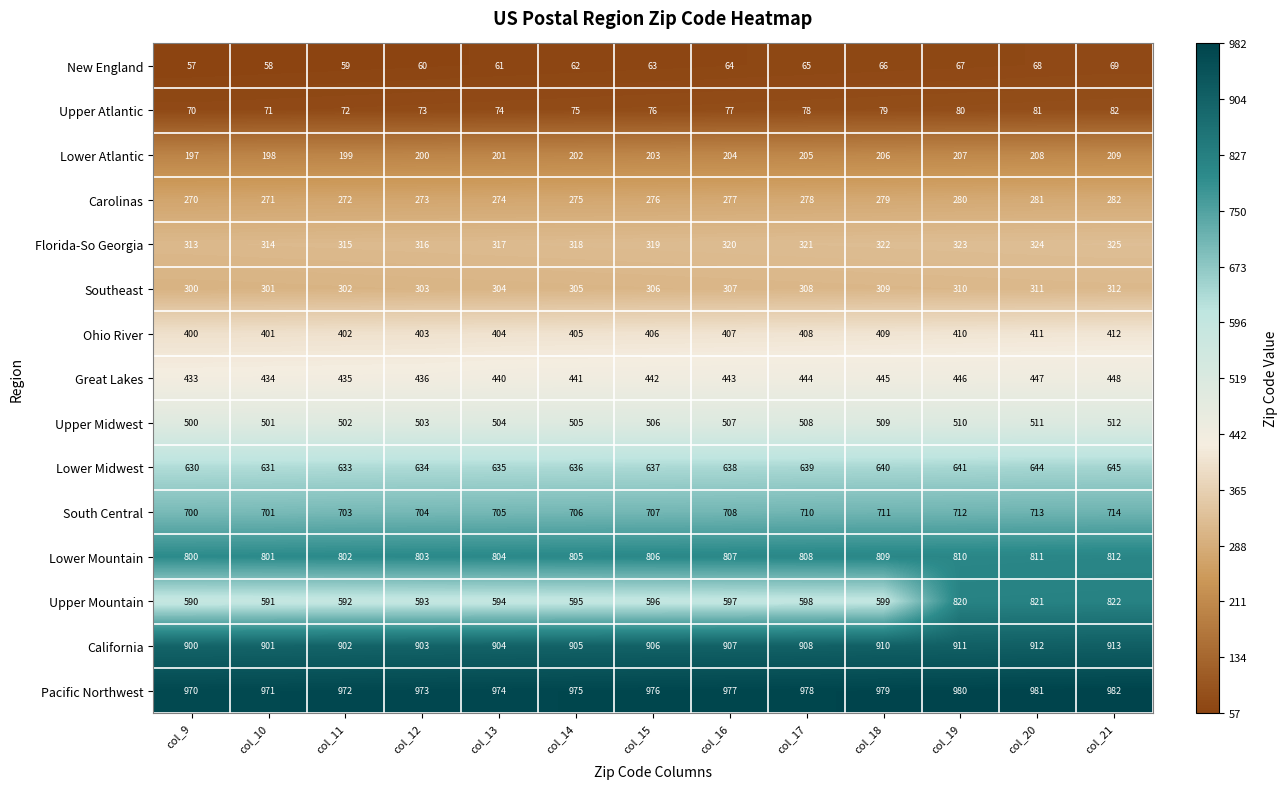

Which series has the largest total across all categories?

Pacific Northwest